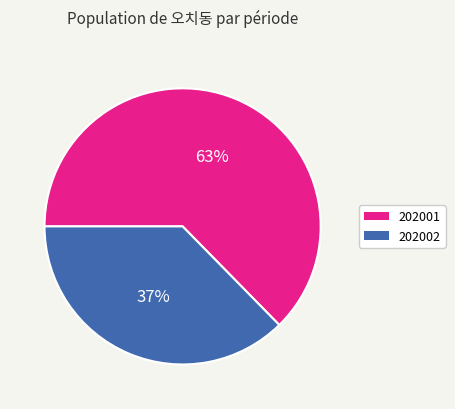

How many segments does this pie chart have?

2